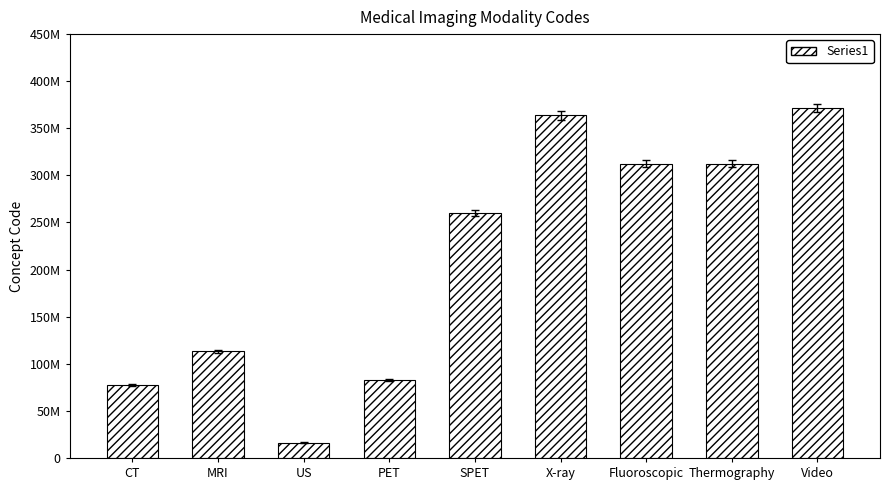

List the labels in order of value, smallest first.

US, CT, PET, MRI, SPET, Fluoroscopic, Thermography, X-ray, Video